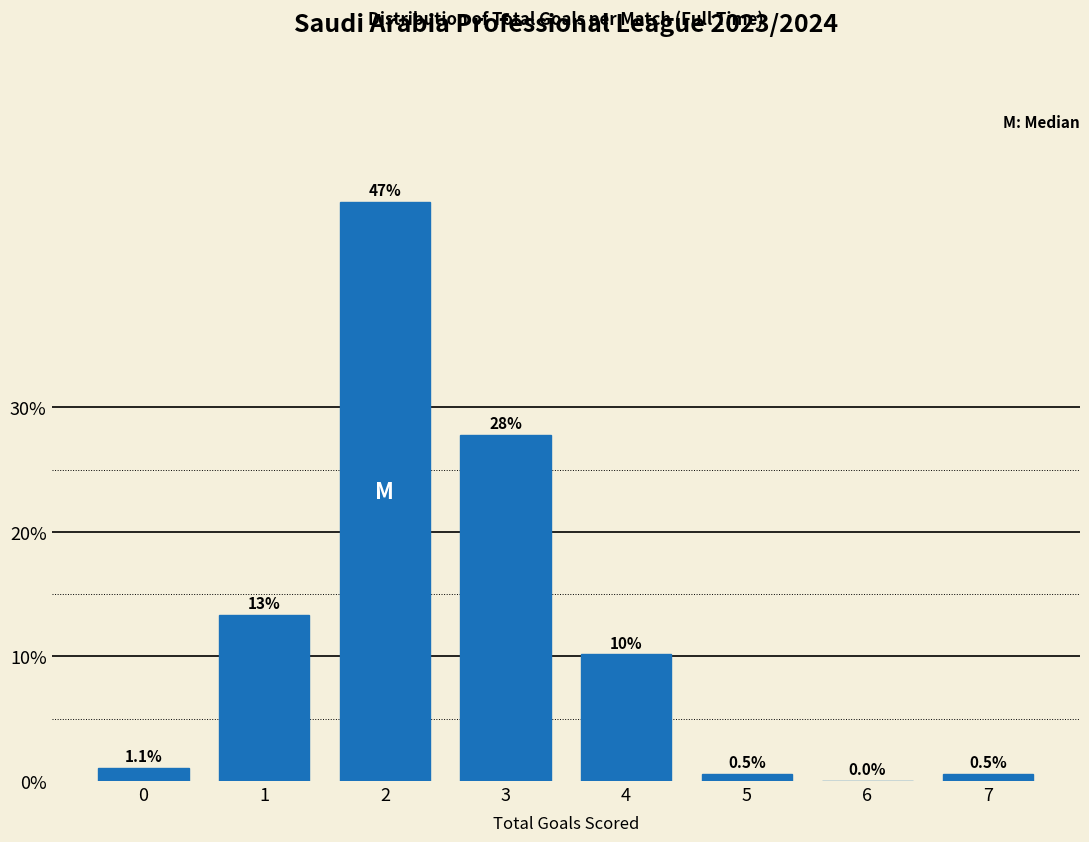

Reading right to left, extract all data points from this chart.

7=0.5	6=0.0	5=0.5	4=10.2	3=27.8	2=46.5	1=13.4	0=1.1